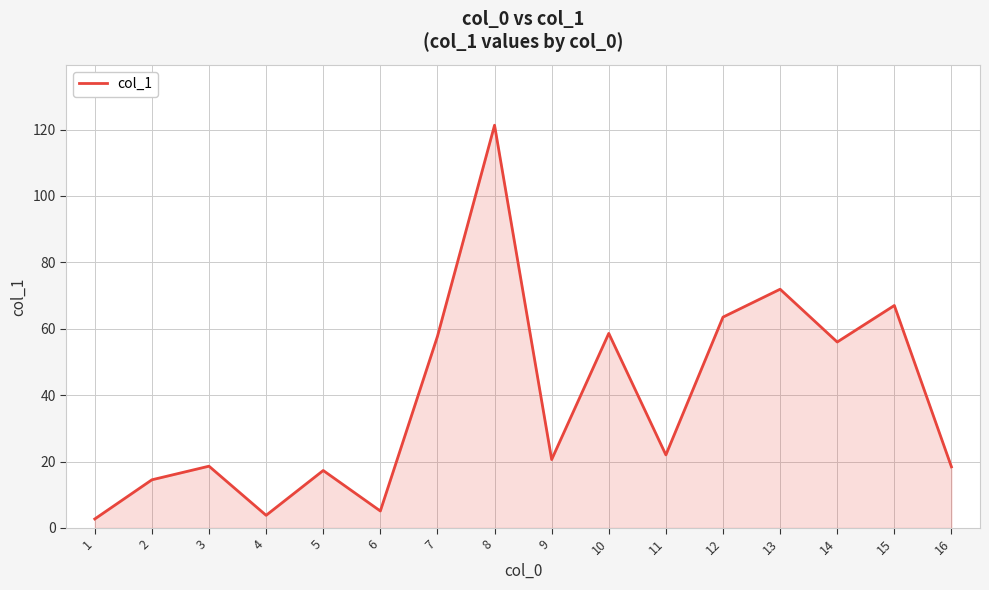

True or false: the data shows 83.9 at 7.

False